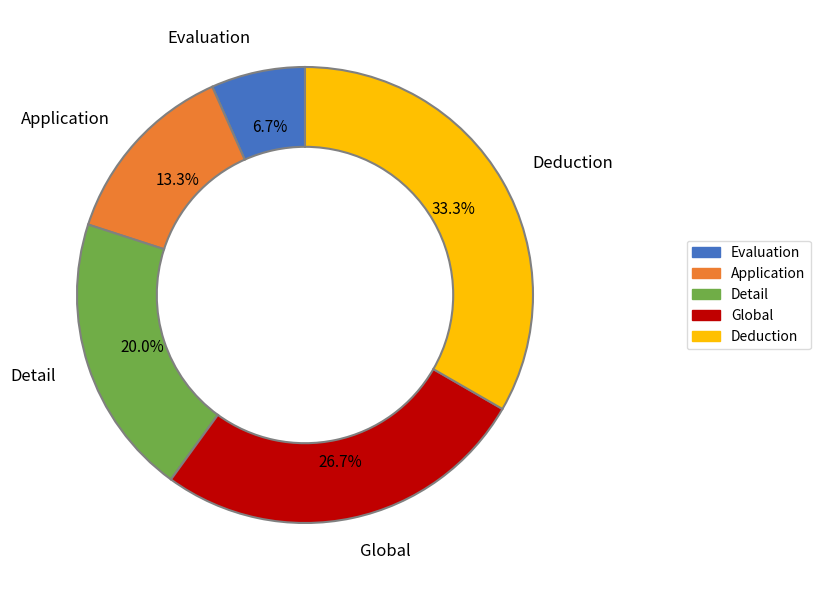

What is the largest slice in the pie chart?

Deduction